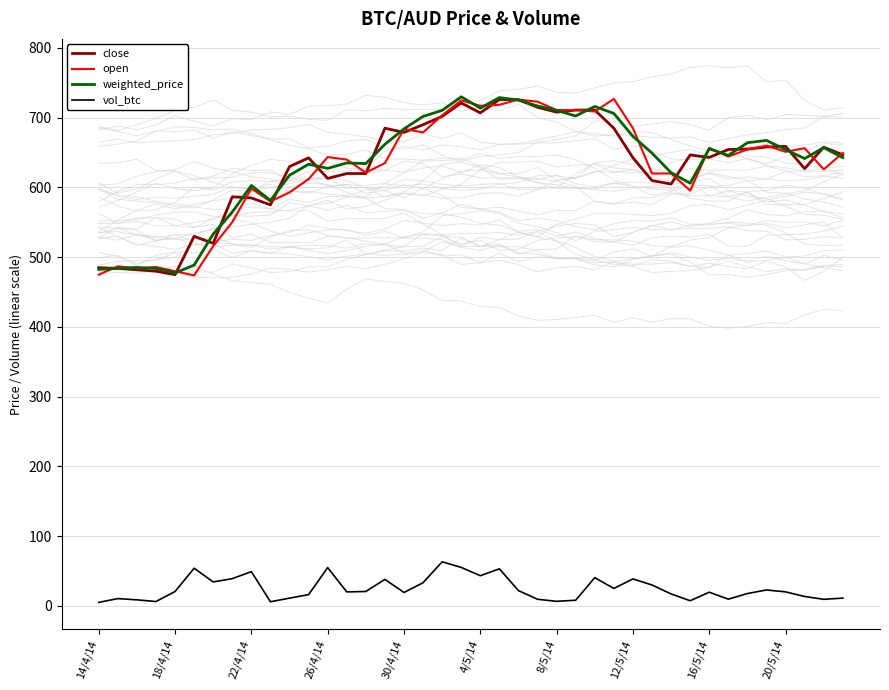

Is this an area chart (filled region under the line)?

No